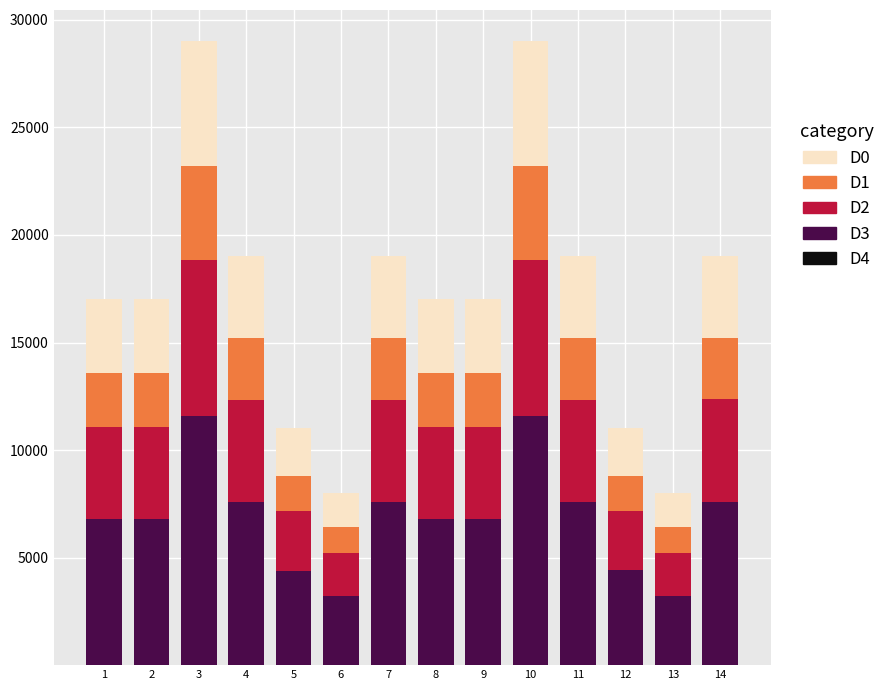

List the series in order of their peak value, lowest first.

D4, D1, D0, D2, D3